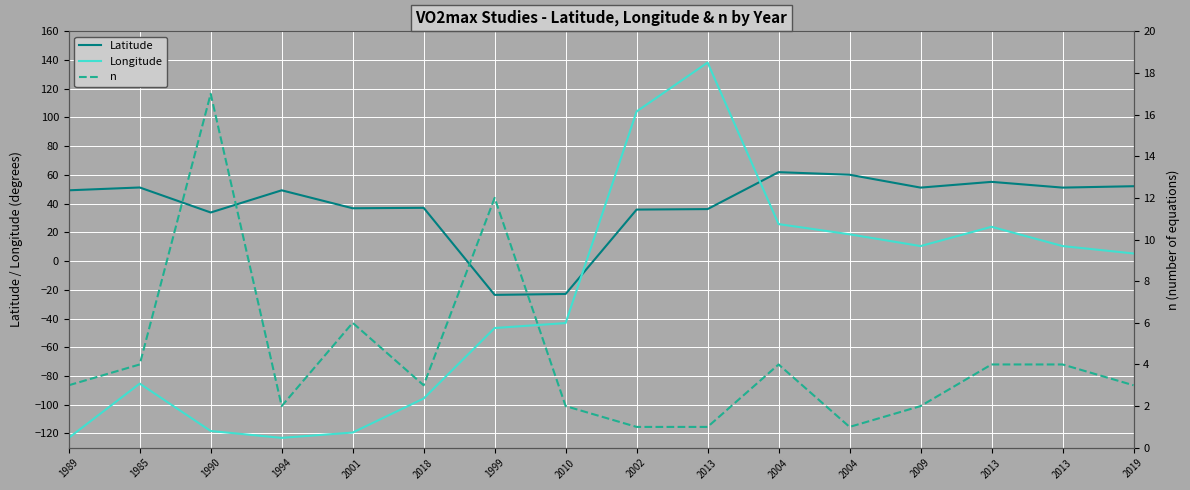

At which category does the chart reach its peak across all series?

2013